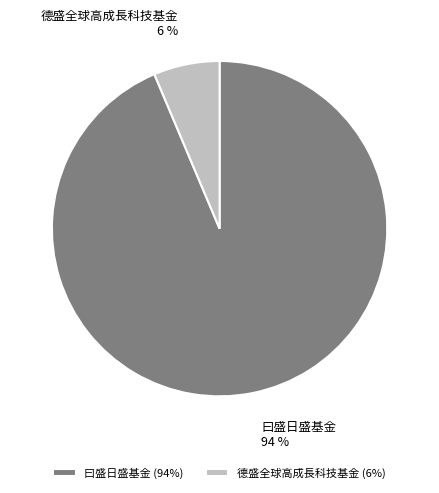

Is the sum of 德盛全球高成長科技基金 and 曰盛日盛基金 greater than half?

Yes